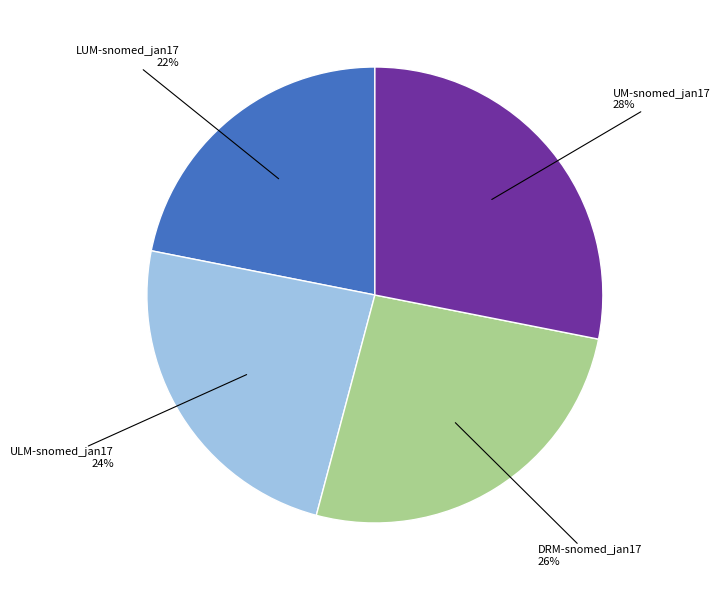

To the nearest percent, what is the average slice percentage?

25%